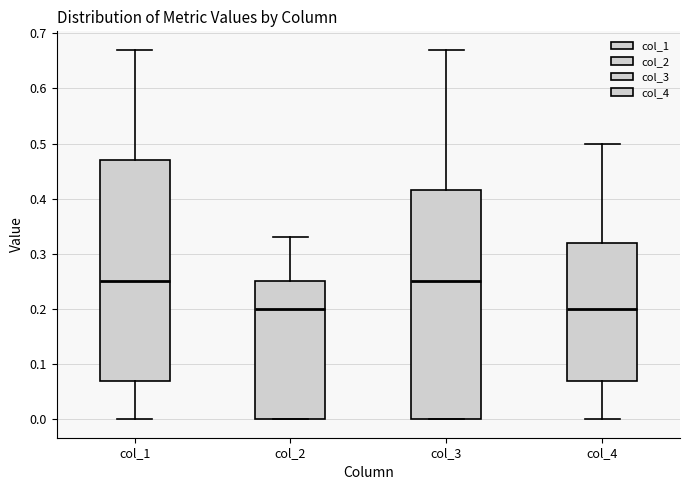

Where does the median line of the box for col_4 sit on the y-axis? The values are not printed on the chart, so give them approximately, as read against the axis.

0.20